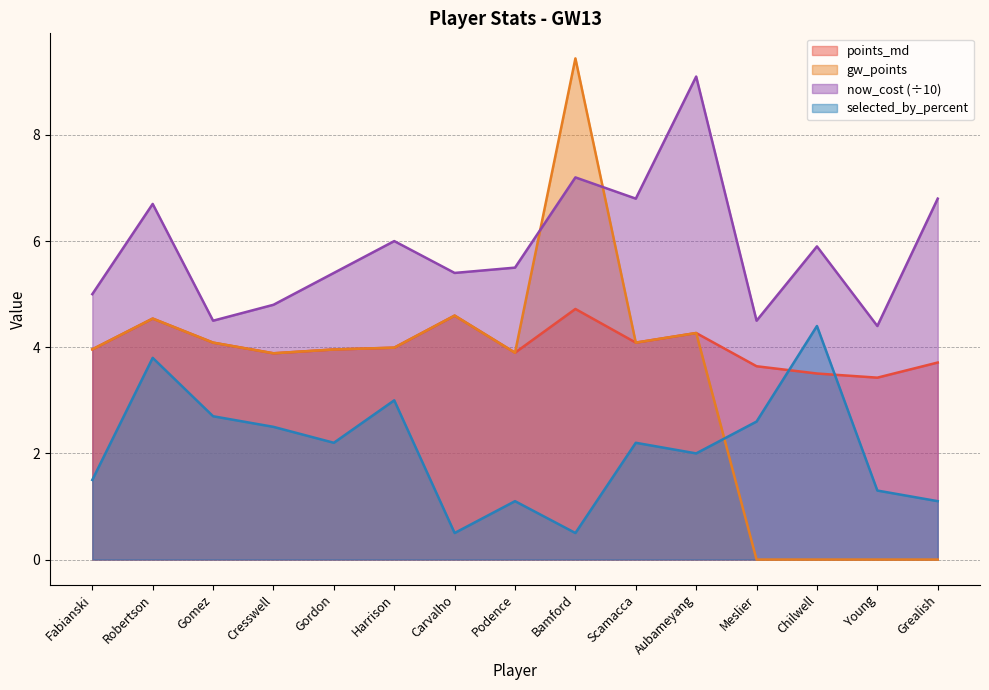

Reading left to right, list all the values displayed in this chart.

points_md: 4.0	4.5	4.1	3.9	4.0	4.0	4.6	3.9	4.7	4.1	4.3	3.6	3.5	3.4	3.7
now_cost: 5.0	6.7	4.5	4.8	5.4	6.0	5.4	5.5	7.2	6.8	9.1	4.5	5.9	4.4	6.8
gw_points: 4.0	4.5	4.1	3.9	4.0	4.0	4.6	3.9	9.4	4.1	4.3	0.0	0.0	0.0	0.0
selected_by_percent: 1.5	3.8	2.7	2.5	2.2	3.0	0.5	1.1	0.5	2.2	2.0	2.6	4.4	1.3	1.1